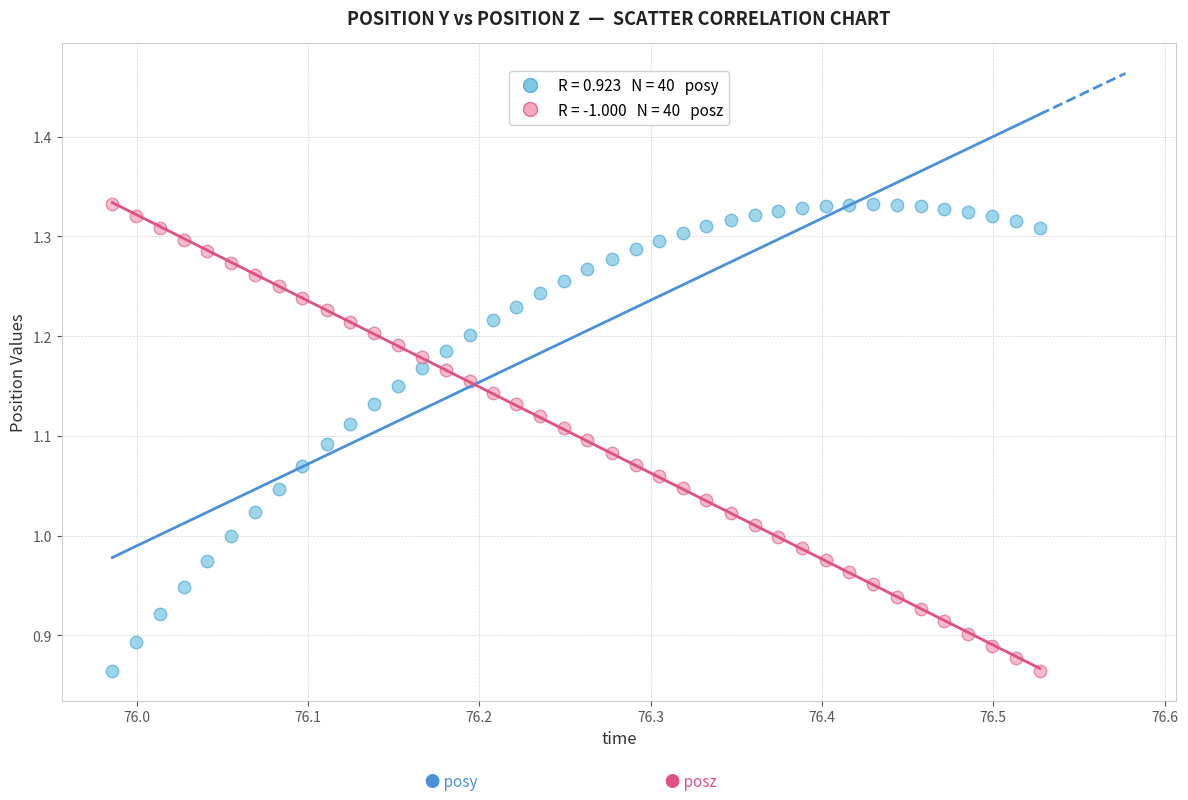

Across all data points, what is the range of Y values (max minus min)?

0.5